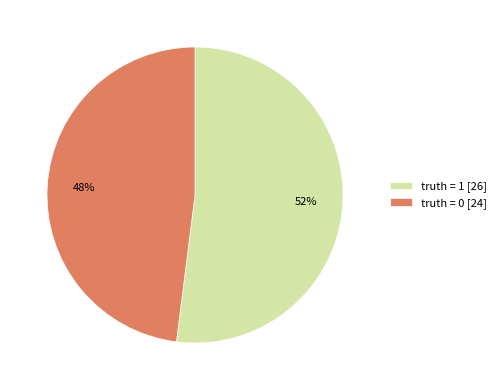

To the nearest percent, what is the difference between the truth = 0 and truth = 1 slice percentages?

4%